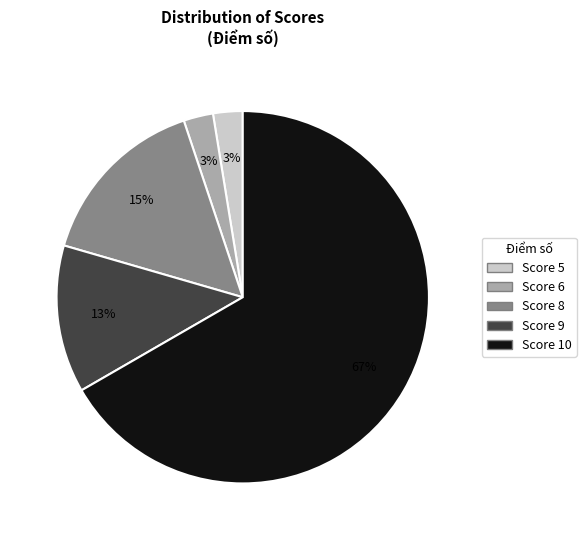

To the nearest percent, what is the average slice percentage?

20%